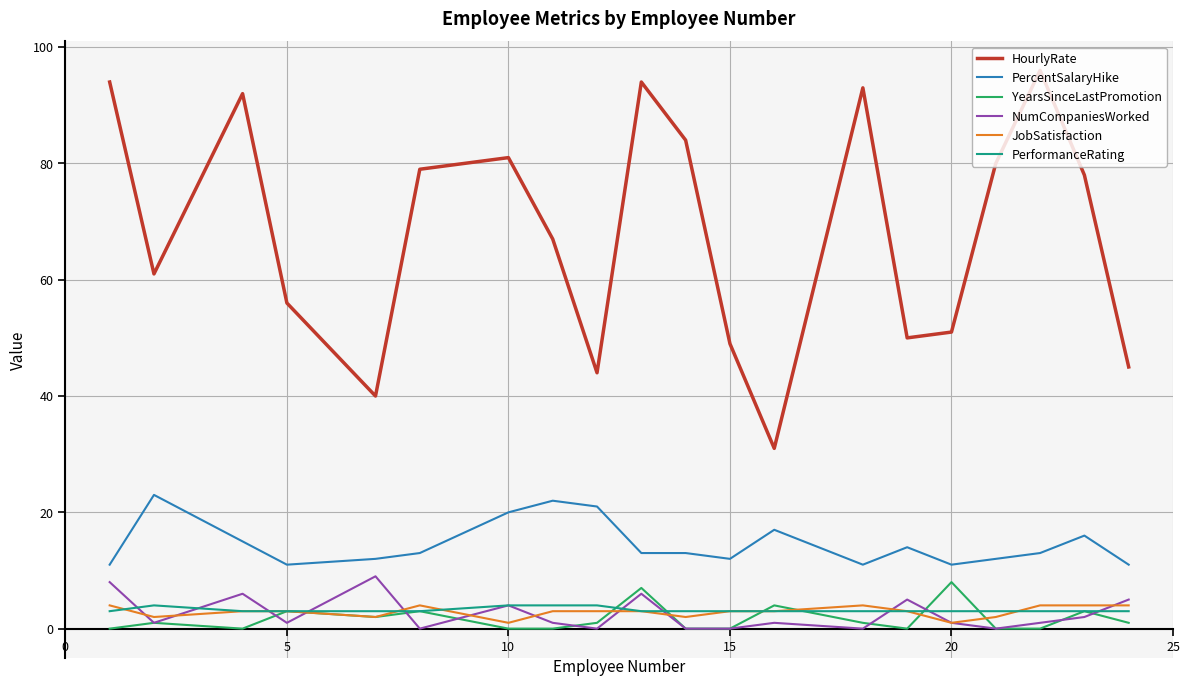

What is the highest value of the PercentSalaryHike series?

23